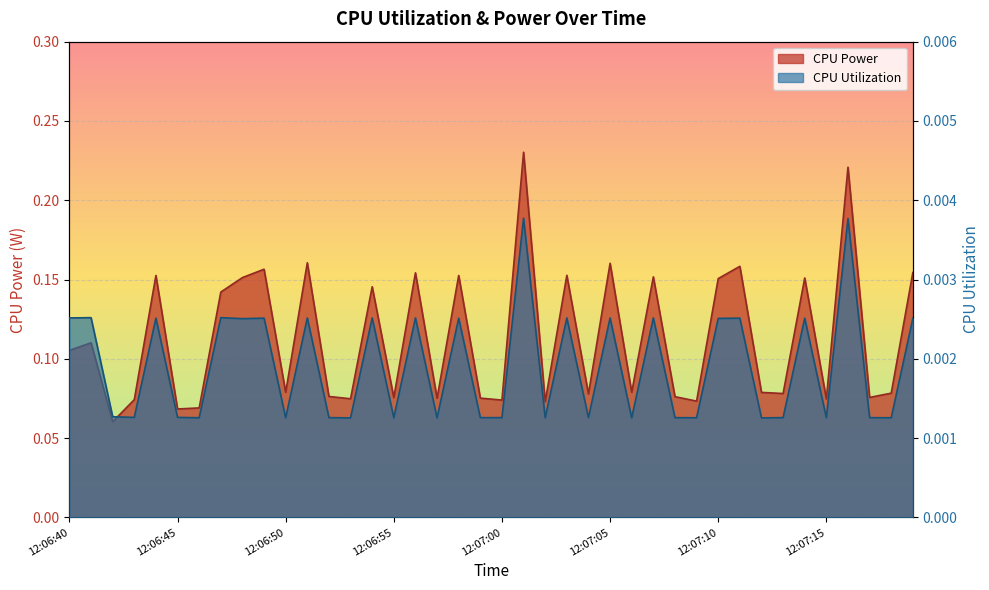

In CPU Utilization, how many points are lower than both neighbors (excluding endpoints)?

14